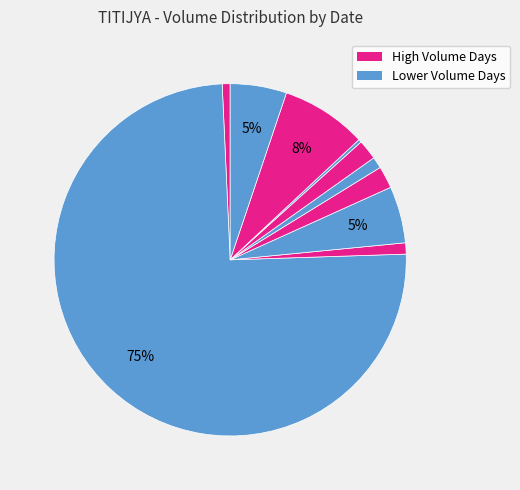

How many slices are in this pie chart?

10